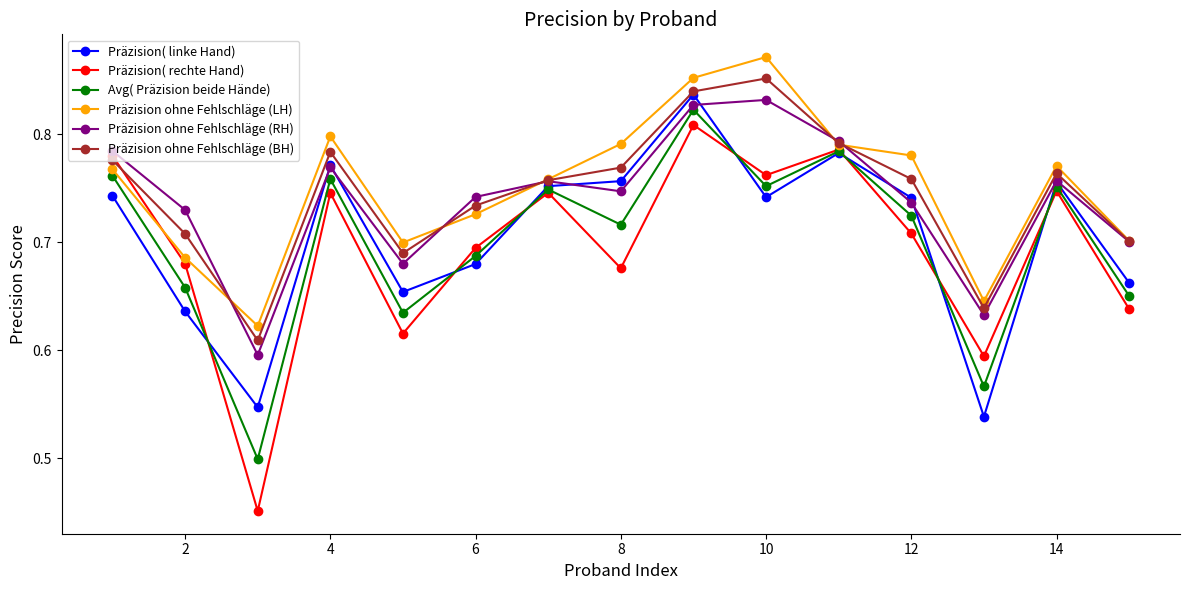

How many times do Avg( Präzision beide Hände) and Präzision( rechte Hand) cross each other?

7